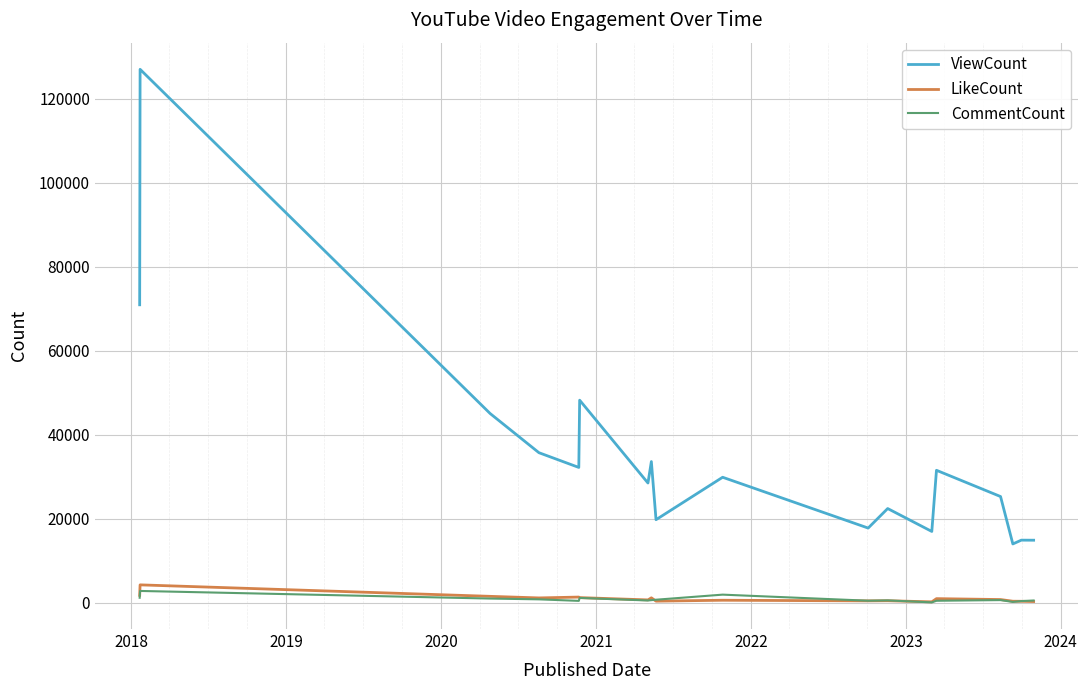

What is the highest value of the LikeCount series?

4283